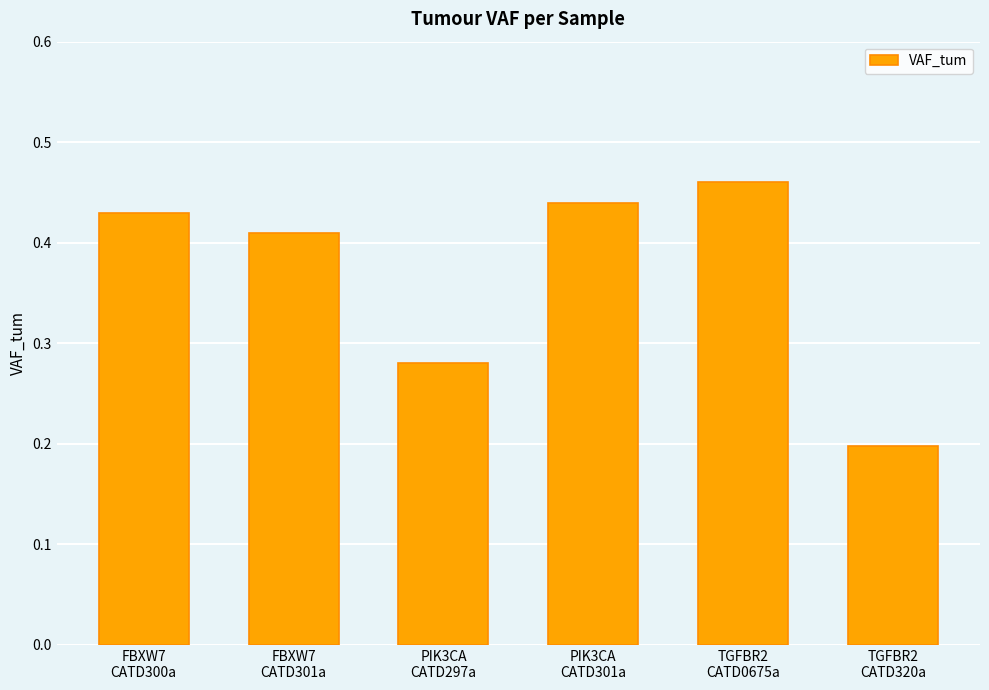

What is the smallest value displayed?

0.2